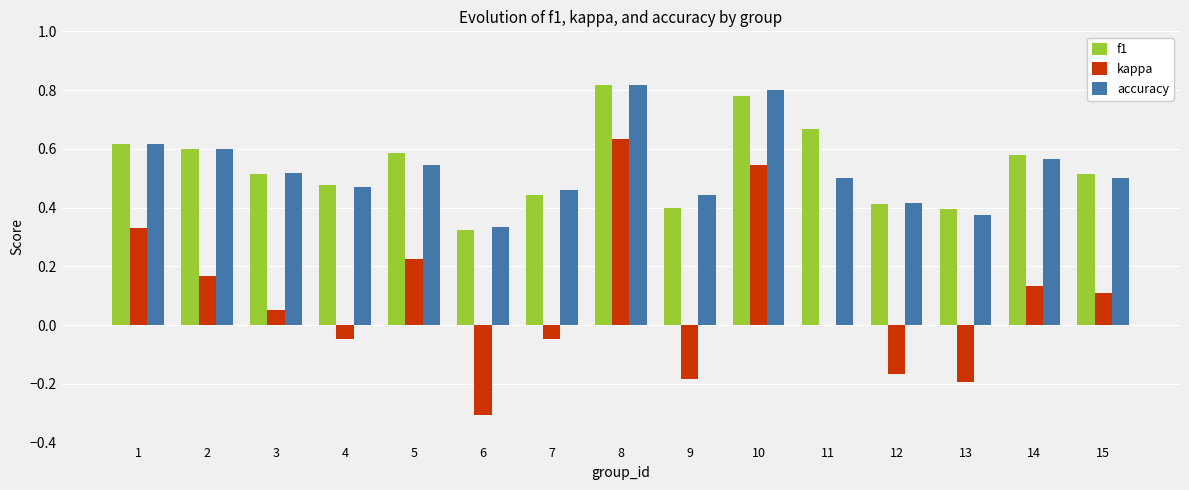

Is the value of kappa at 2 greater than the value of f1 at 4?

No